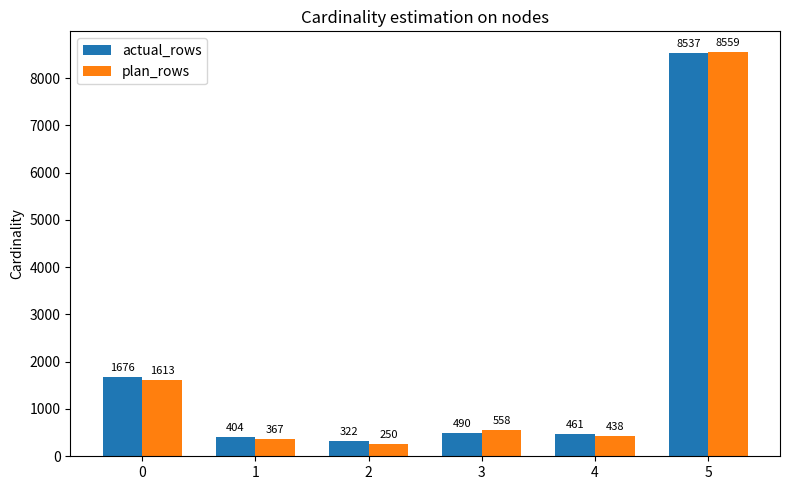

Which series has the widest spread of values?

plan_rows